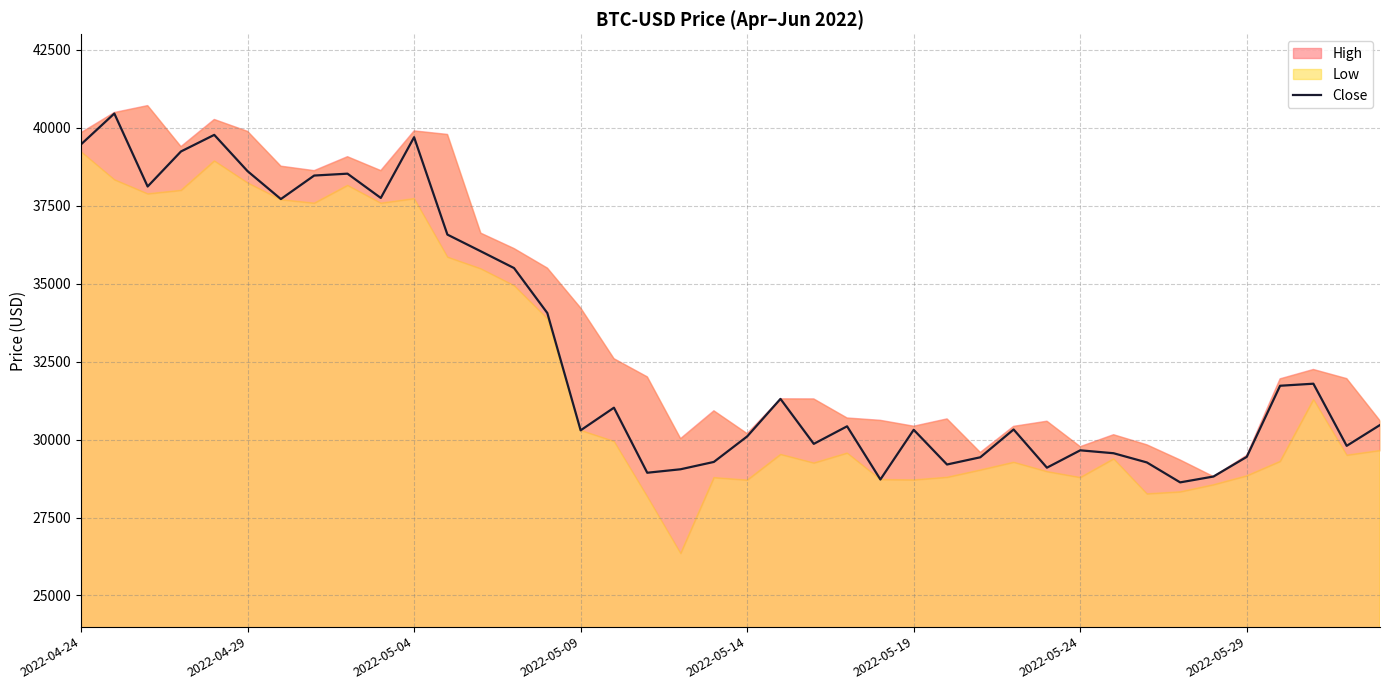

What is the lowest value of the Close series?

28627.6